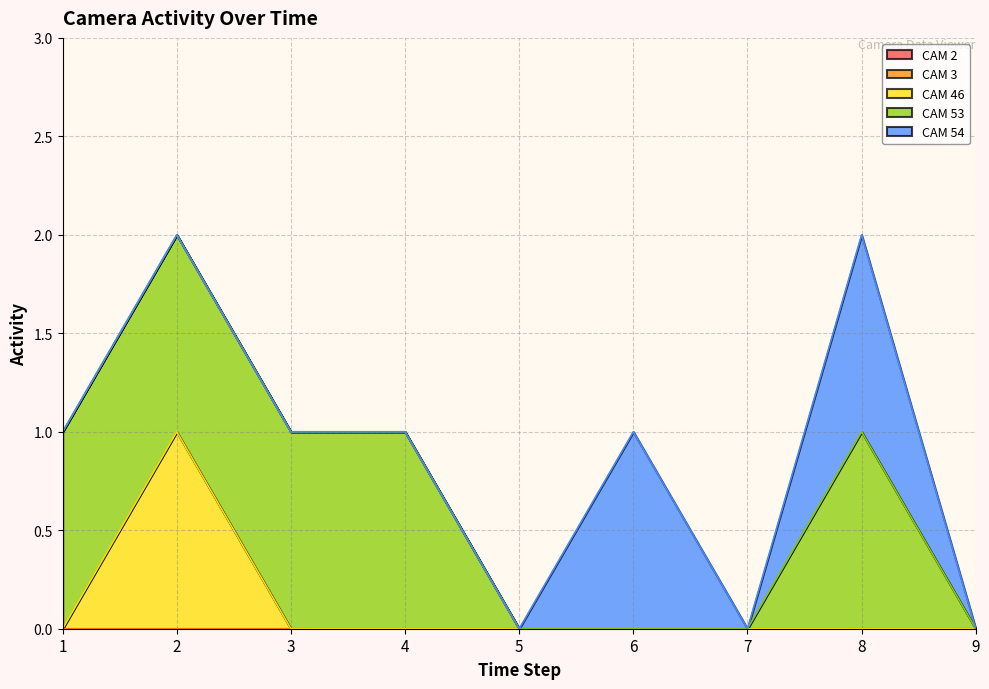

Reading left to right, what are all the values shown in this chart?

CAM 2: 0	0	0	0	0	0	0	0	0
CAM 3: 0	0	0	0	0	0	0	0	0
CAM 46: 0	1	0	0	0	0	0	0	0
CAM 53: 1	1	1	1	0	0	0	1	0
CAM 54: 0	0	0	0	0	1	0	1	0